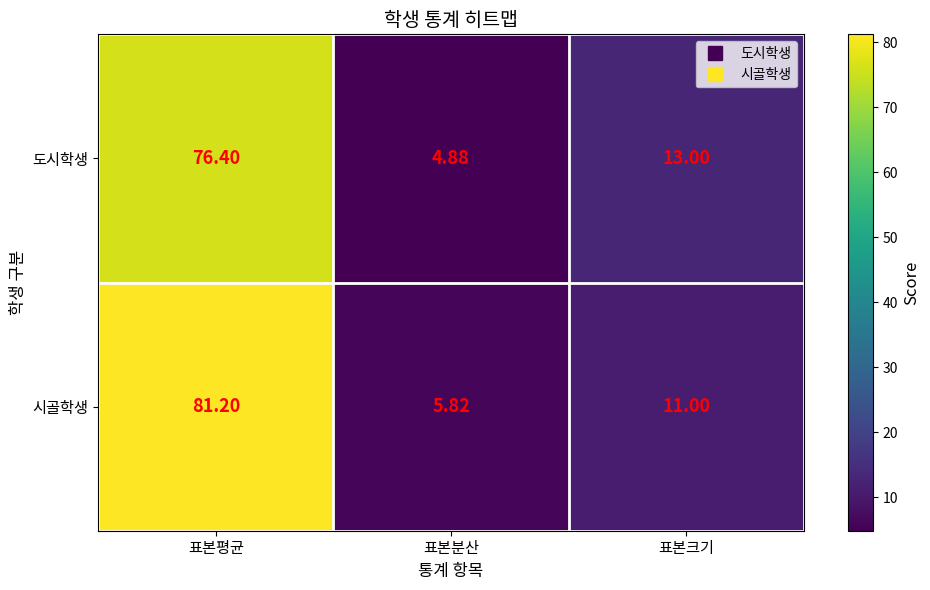

At which label does 시골학생 reach its peak?

표본평균